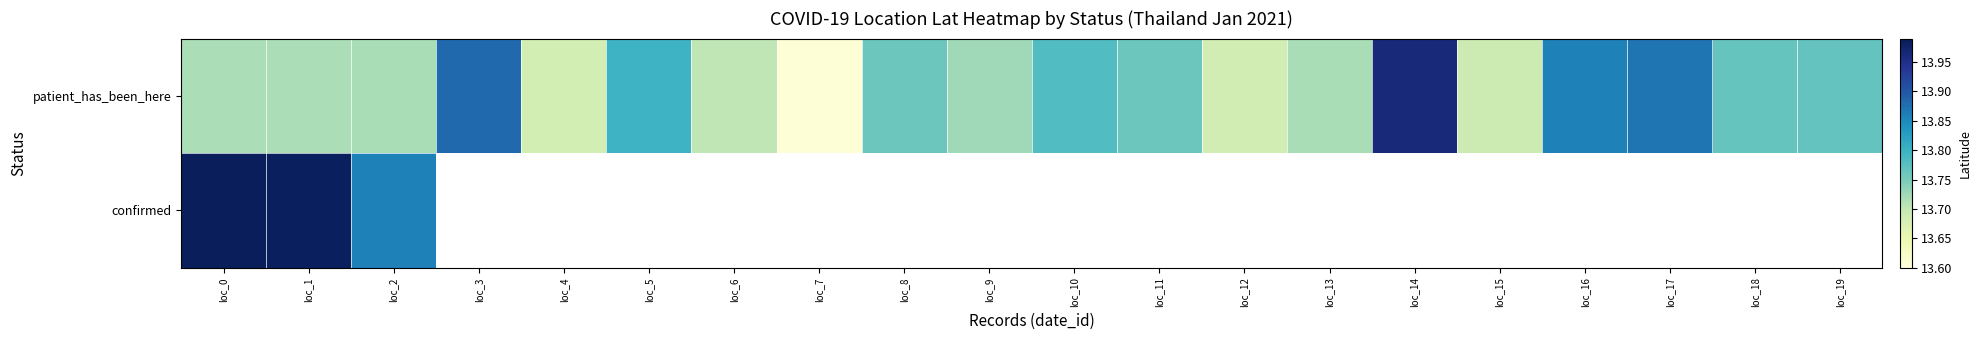

What is the difference between the maximum and minimum values in the patient_has_been_here series?

0.4